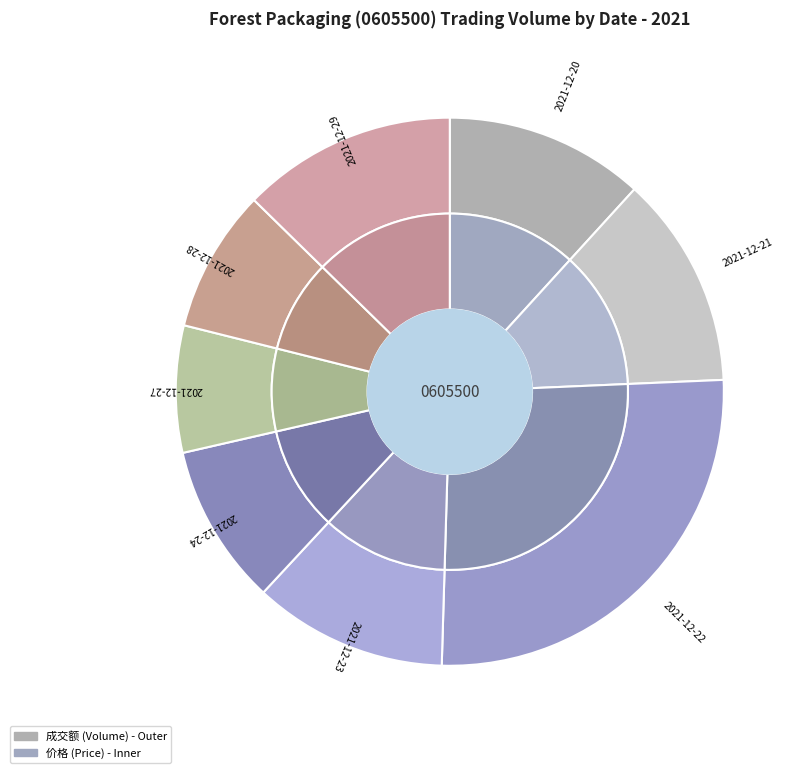

The 2021-12-28 slice represents 8% of the pie. True or false?

True